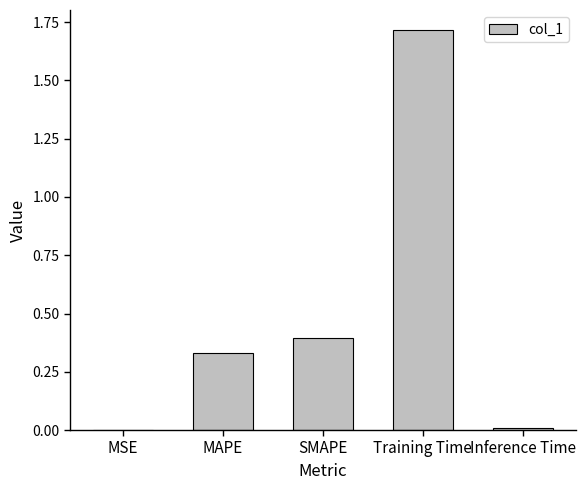

The chart shows a value of 1.7 at Training Time. True or false?

True